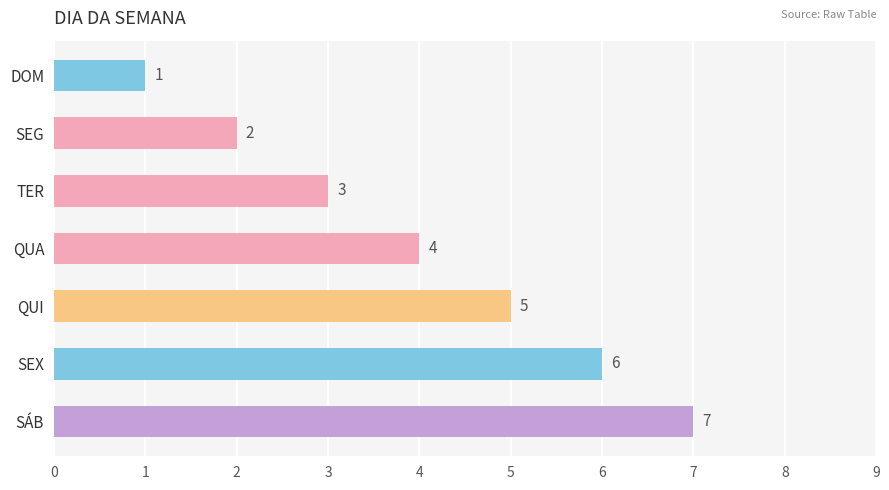

True or false: the data shows 3 at QUA.

False